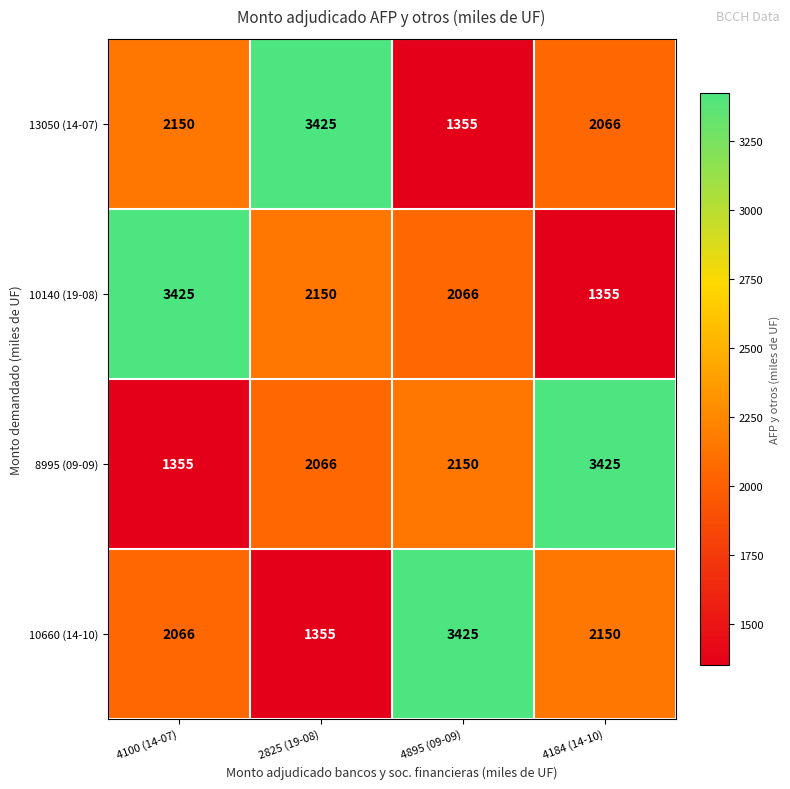

What value does the 13050 (14-07) series have at 4184 (14-10)?

2066